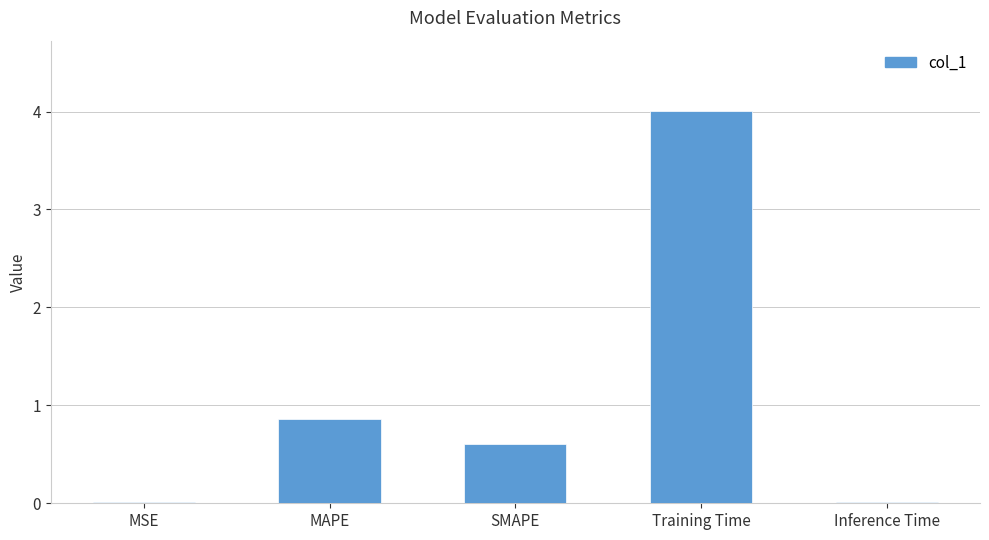

At which label is the value closest to 2?

MAPE